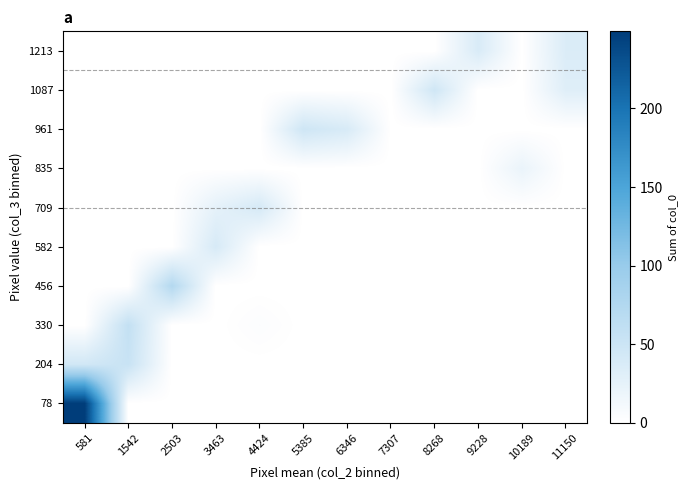

At 581, list the series in order from smallest to largest.

330, 456, 582, 709, 835, 961, 1087, 1213, 204, 78